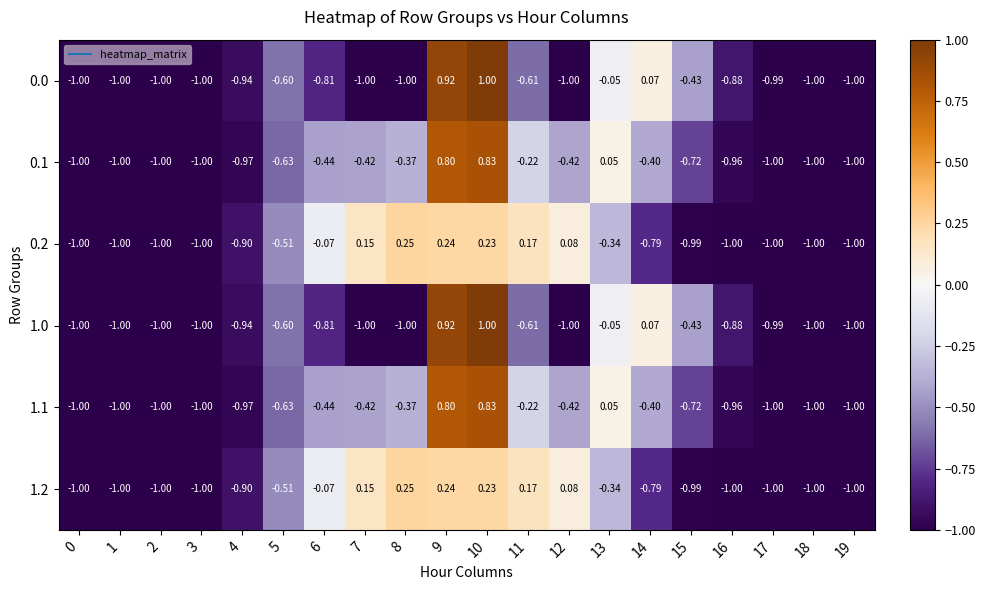

Is the value of 0.2 at 6 greater than the value of 0.1 at 12?

Yes